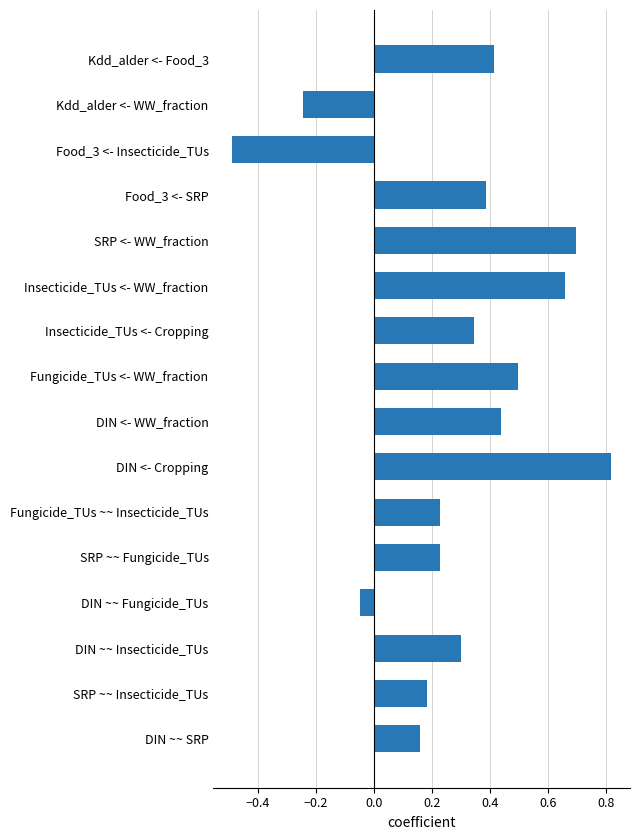

What is the difference between the second highest and second lowest values?

0.9